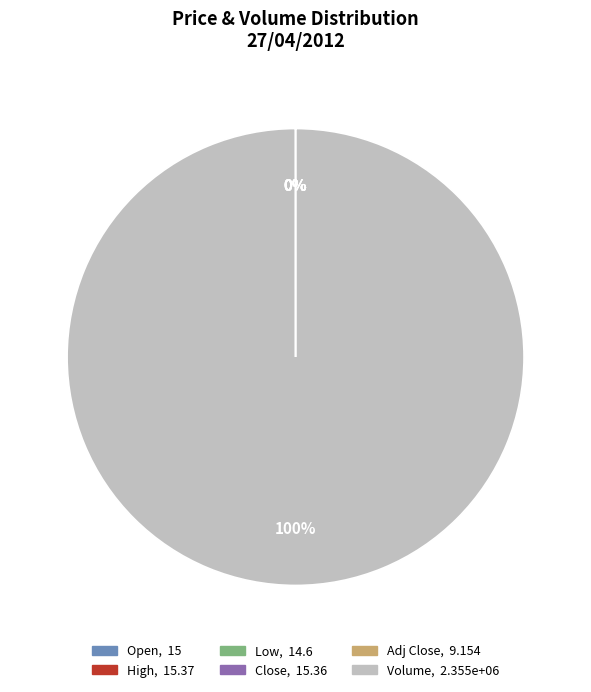

To the nearest percent, what is the difference between the largest and smallest slice percentages?

100%